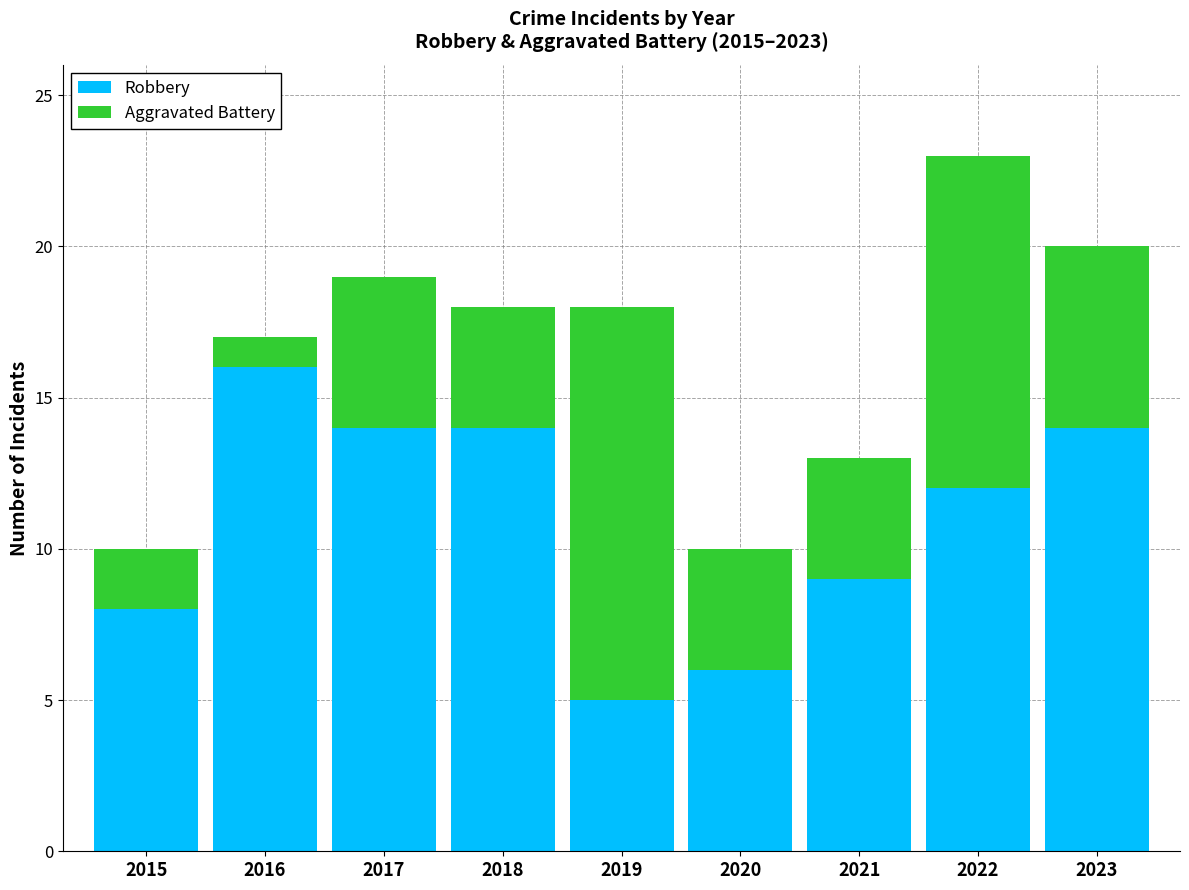

The value of Robbery at 2016 is 4. True or false?

False